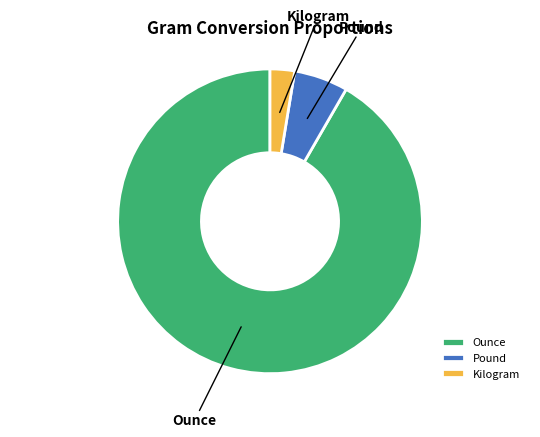

The Ounce slice represents 92% of the pie. True or false?

True